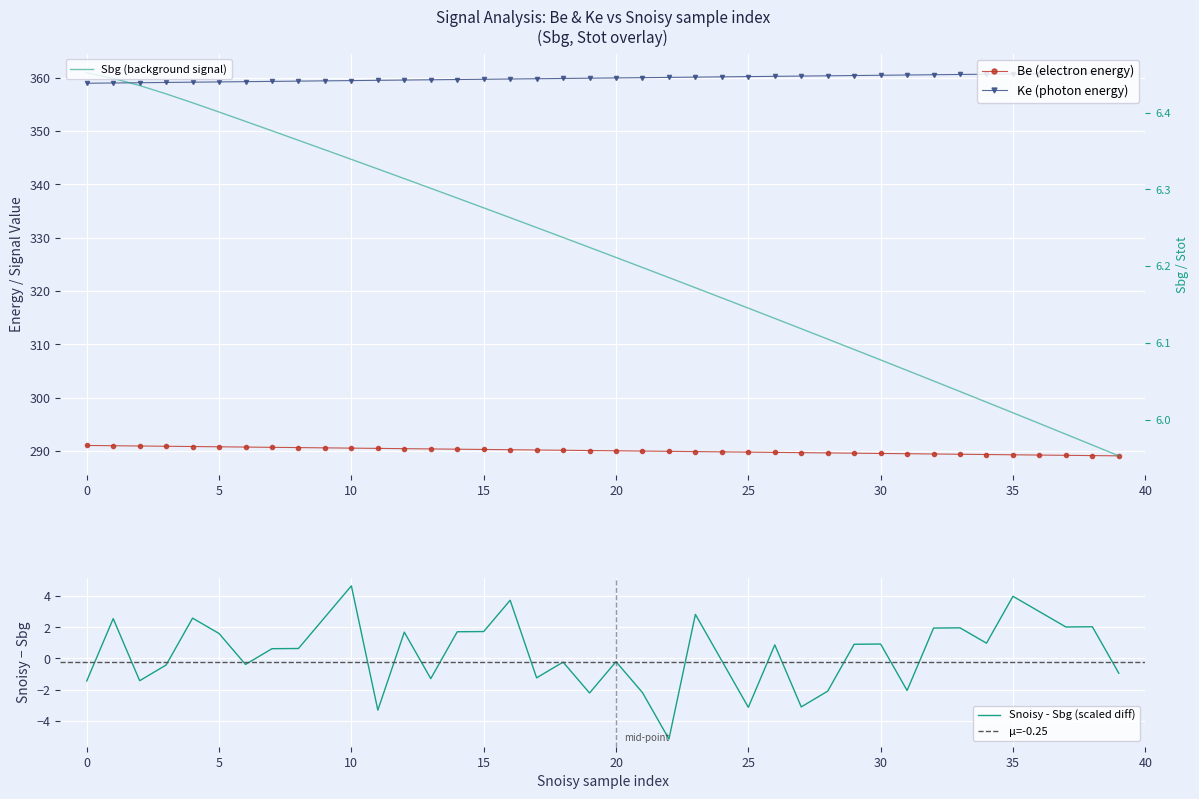

What is the minimum value for Snoisy - Sbg (scaled diff)?

-5.2